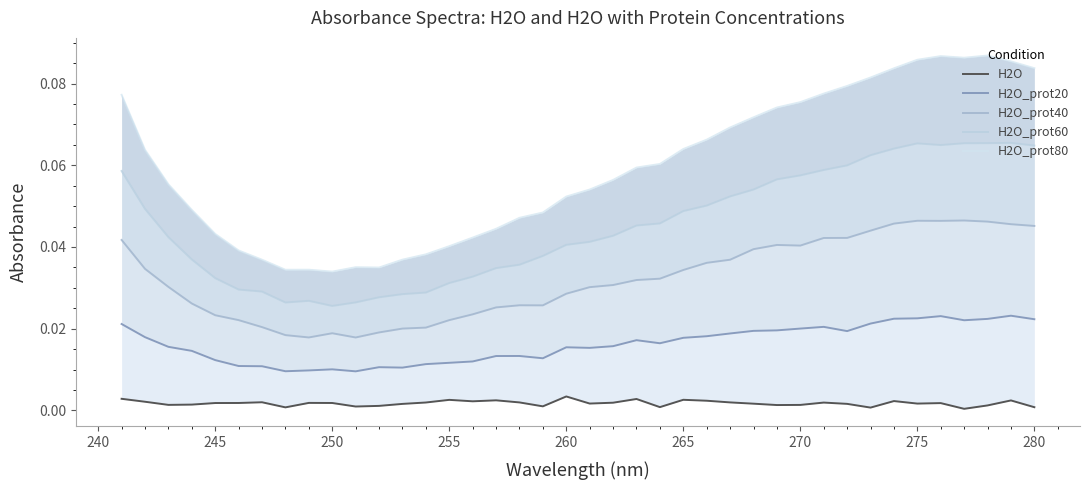

True or false: H2O_prot20 and H2O_prot40 intersect in this chart.

False